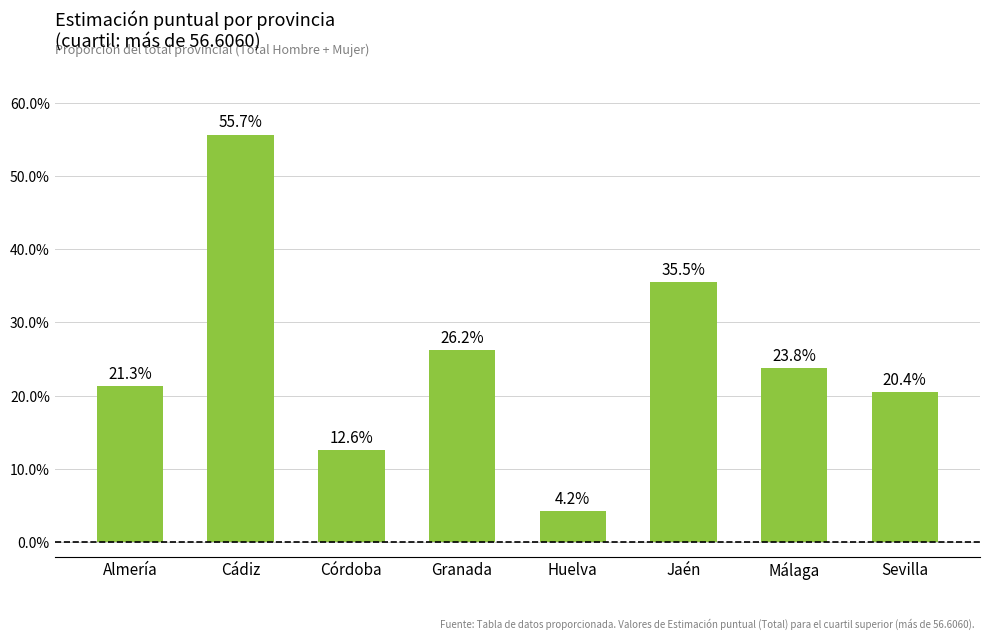

What is the label of the 5th bar from the right?

Granada